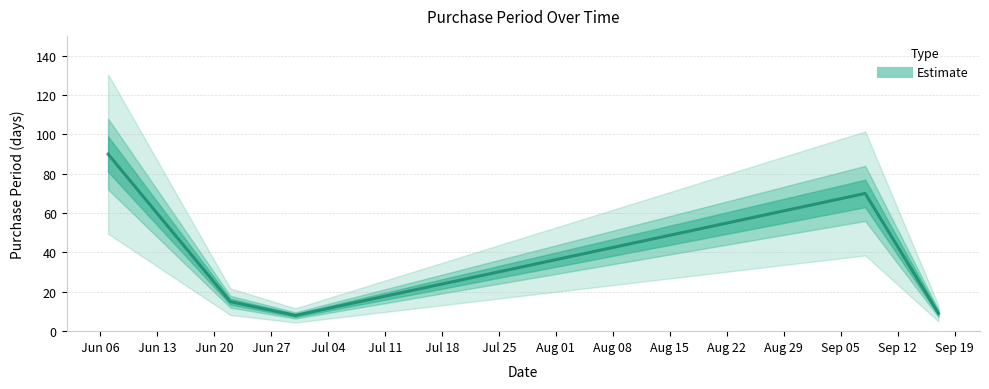

List the labels in order of value, smallest first.

2016-06-30, 2016-09-17, 2016-06-22, 2016-09-08, 2016-06-07